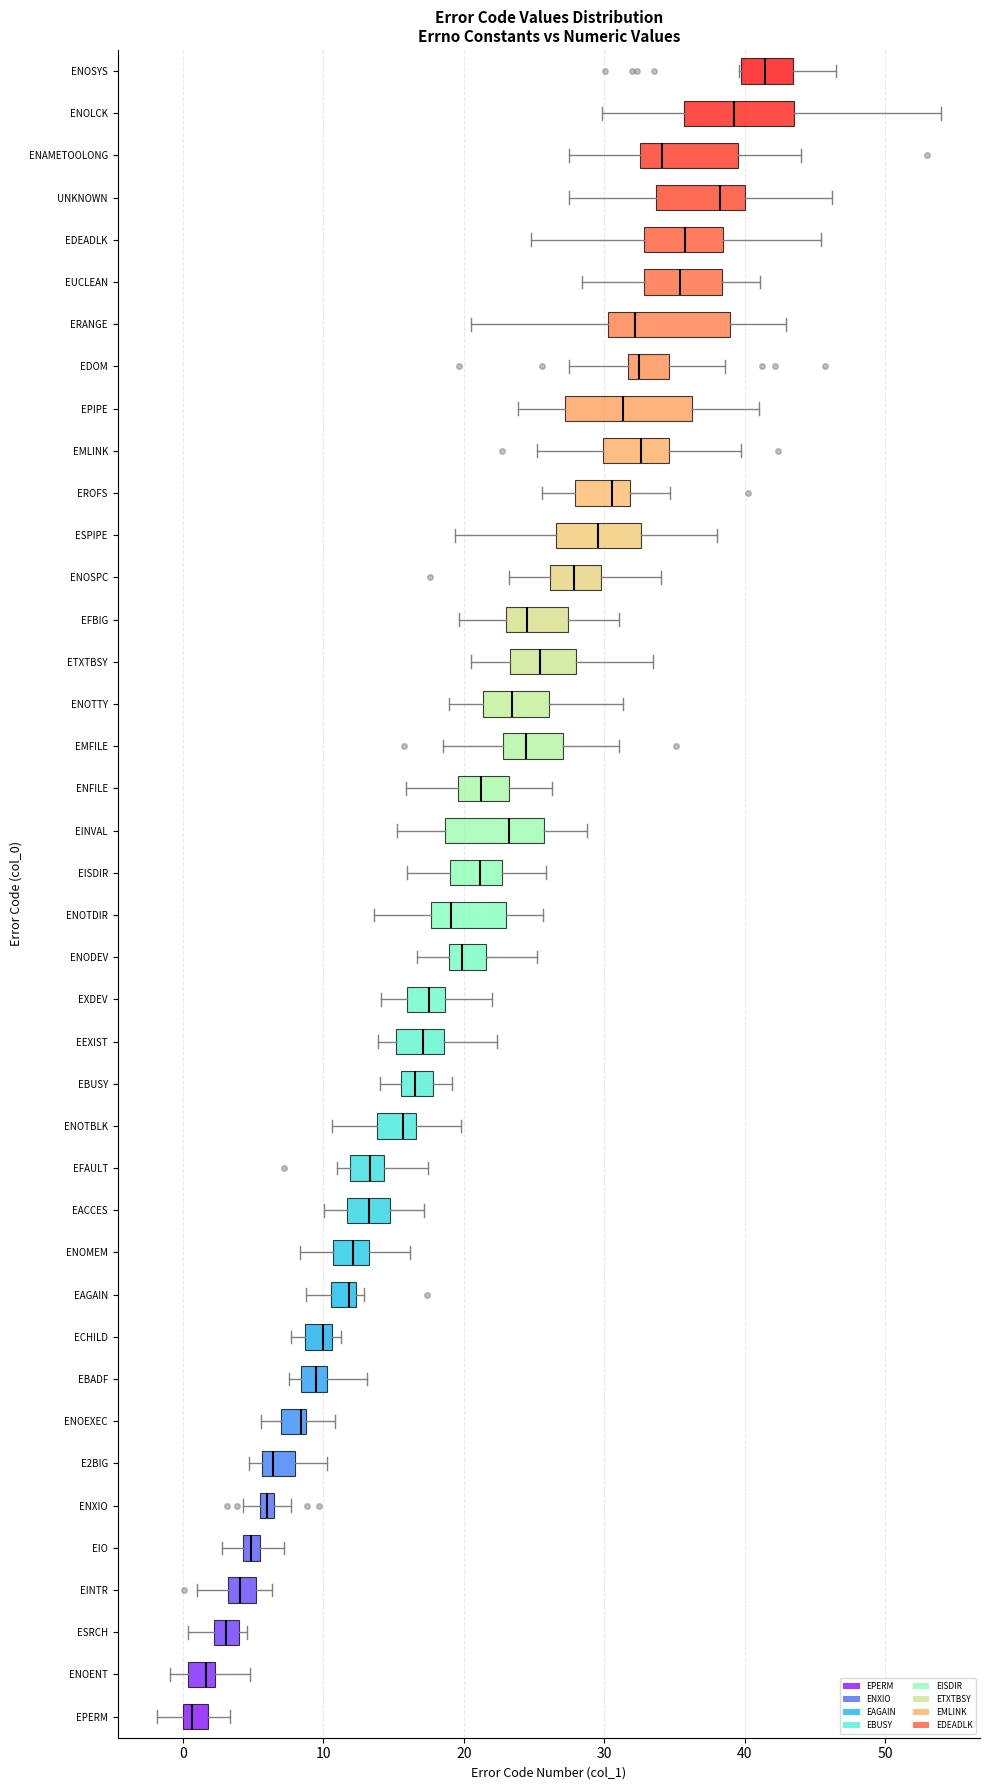

Which box's median line is the furthest to the right?

ENOSYS